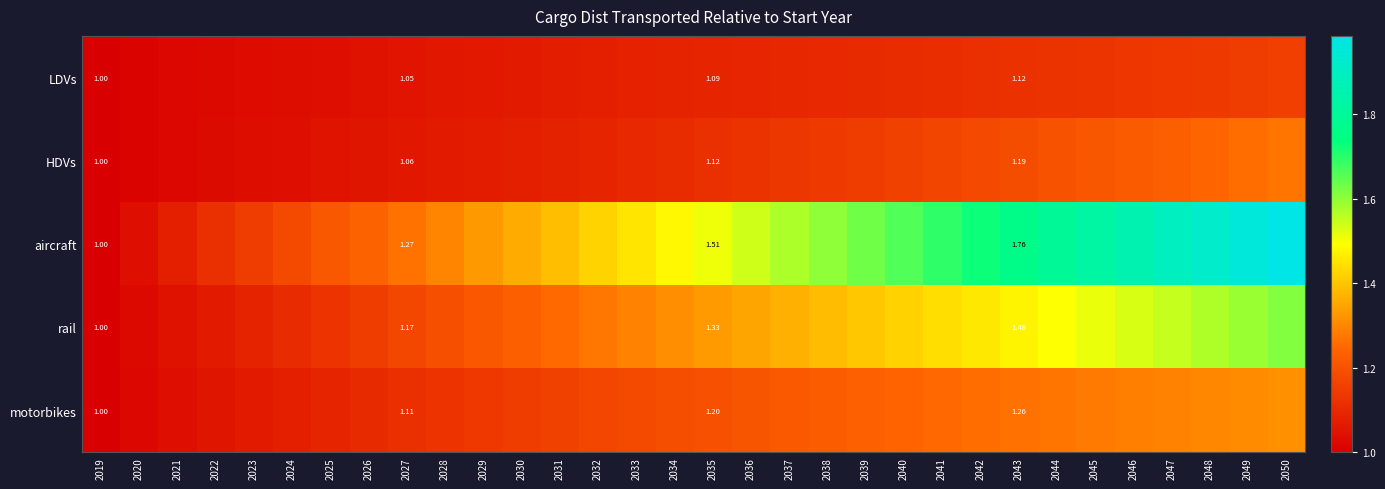

List the series in order of their peak value, highest first.

aircraft, rail, motorbikes, HDVs, LDVs